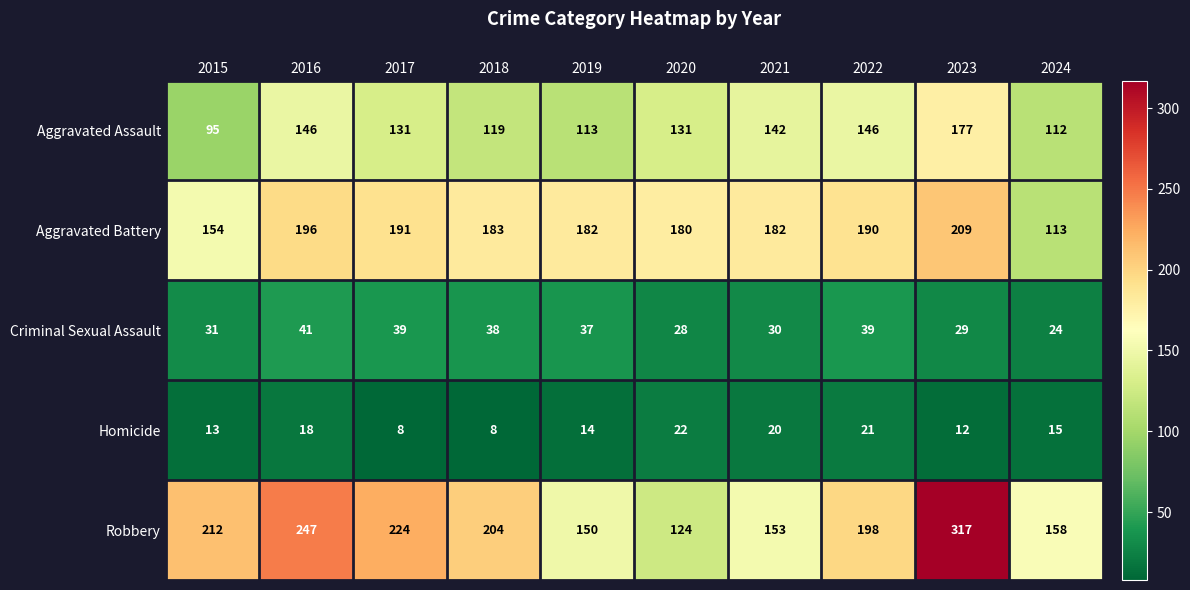

Rank the series at 2022 from lowest to highest value.

Homicide, Criminal Sexual Assault, Aggravated Assault, Aggravated Battery, Robbery